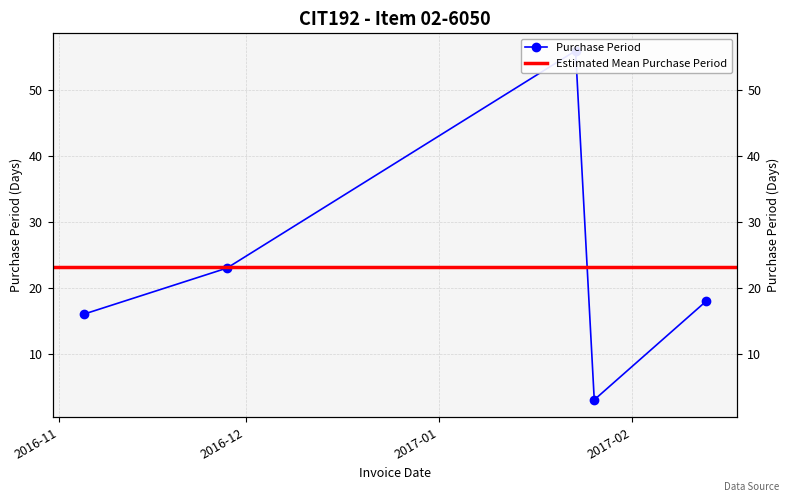

Reading right to left, list all the values displayed in this chart.

18	3	56	23	16